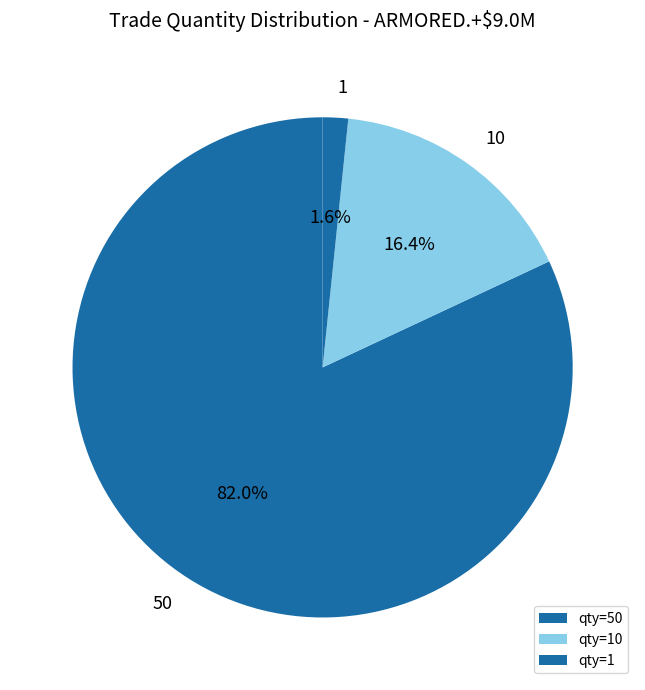

Count the number of slices in the pie.

3